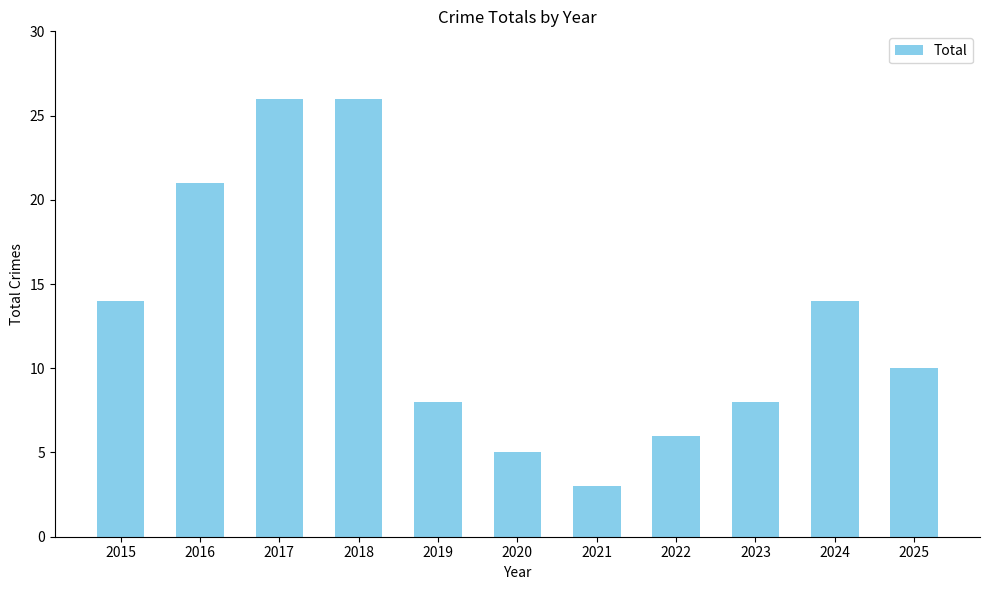

Count the number of categories in the chart.

11